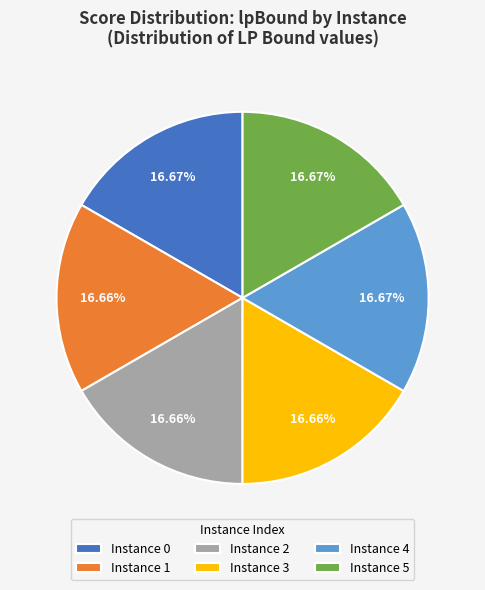

Does any single category account for the majority?

No